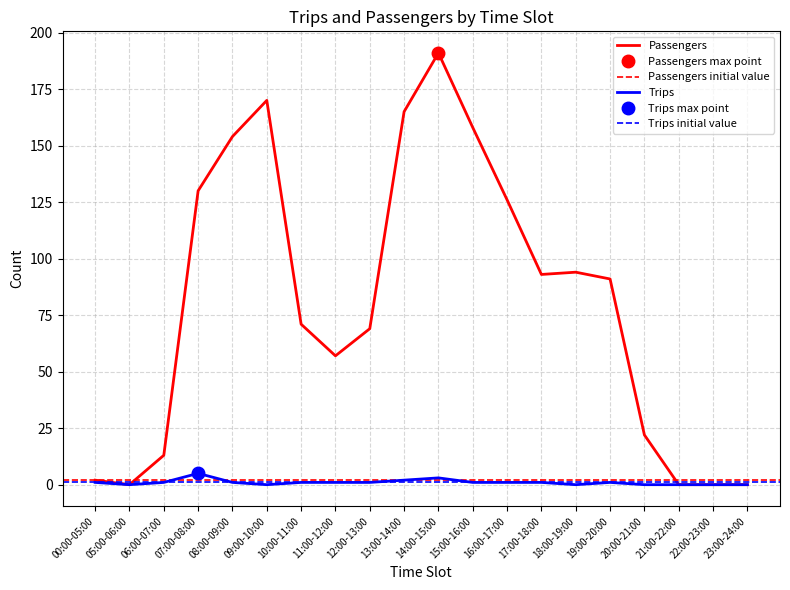

Reading right to left, list all the values displayed in this chart.

Passengers: 0	0	0	22	91	94	93	126	158	191	165	69	57	71	170	154	130	13	0	2
Trips: 0	0	0	0	1	0	1	1	1	3	2	1	1	1	0	1	5	1	0	1